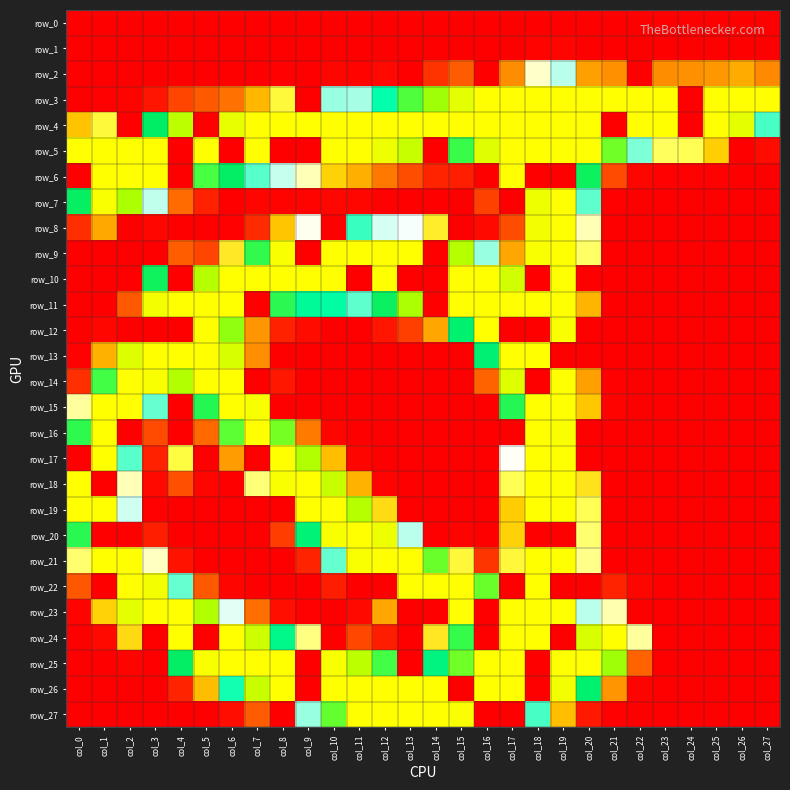

Which series has the widest spread of values?

row_3